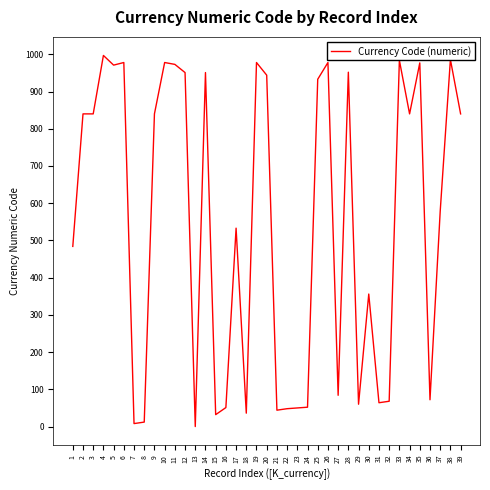

What is the ratio of the value at 39 to the value at 15?

26.2